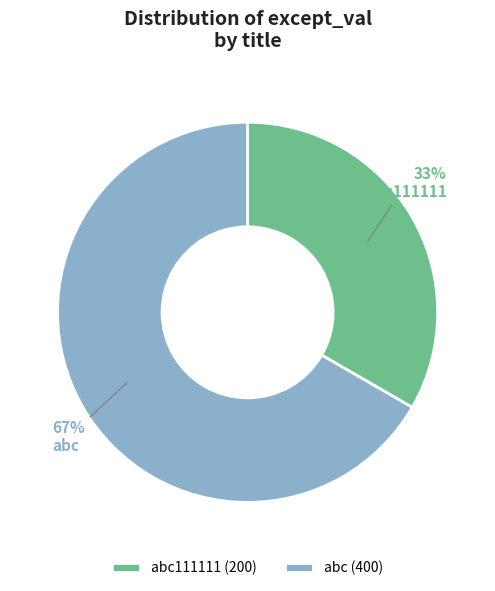

Combined, do abc and abc111111 account for over 50%?

Yes